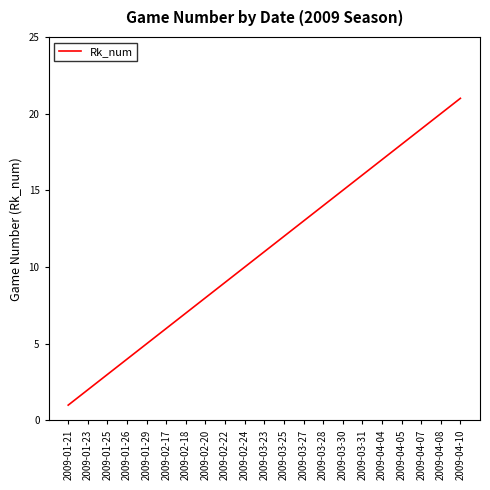

True or false: the data has more than 2 interior local peaks.

False